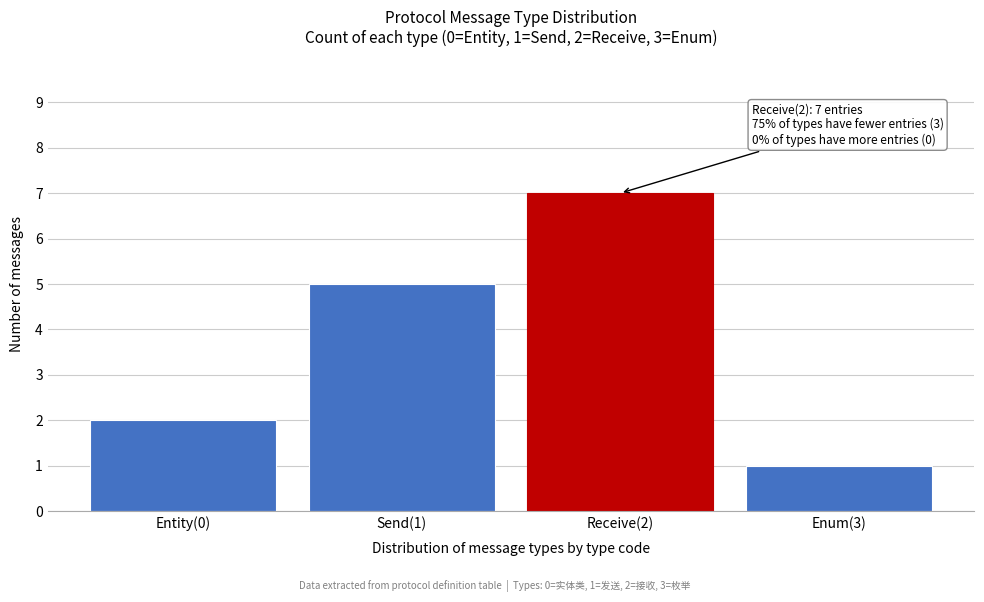

Reading left to right, transcribe all the data shown in this chart.

Entity(0)=2	Send(1)=5	Receive(2)=7	Enum(3)=1